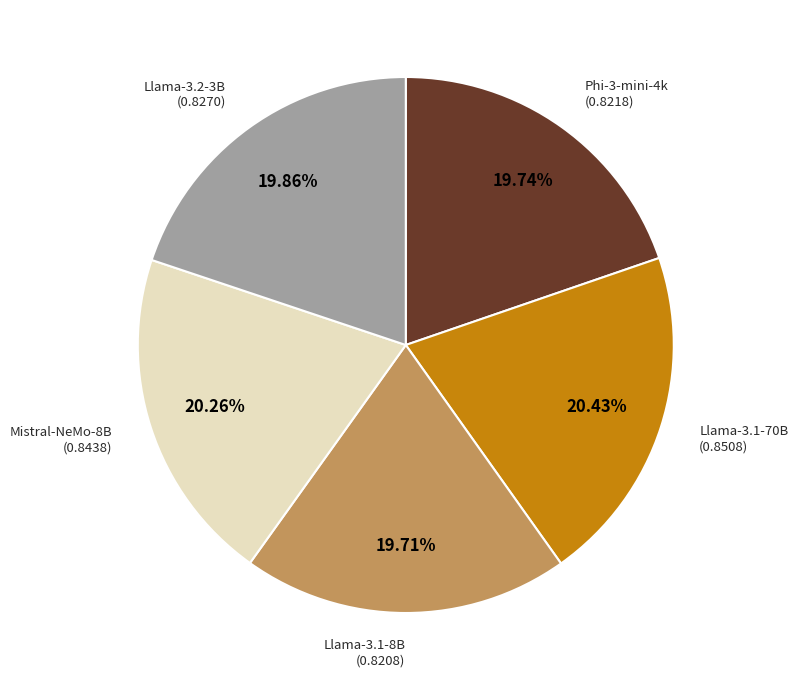

Is there a majority slice in this chart?

No